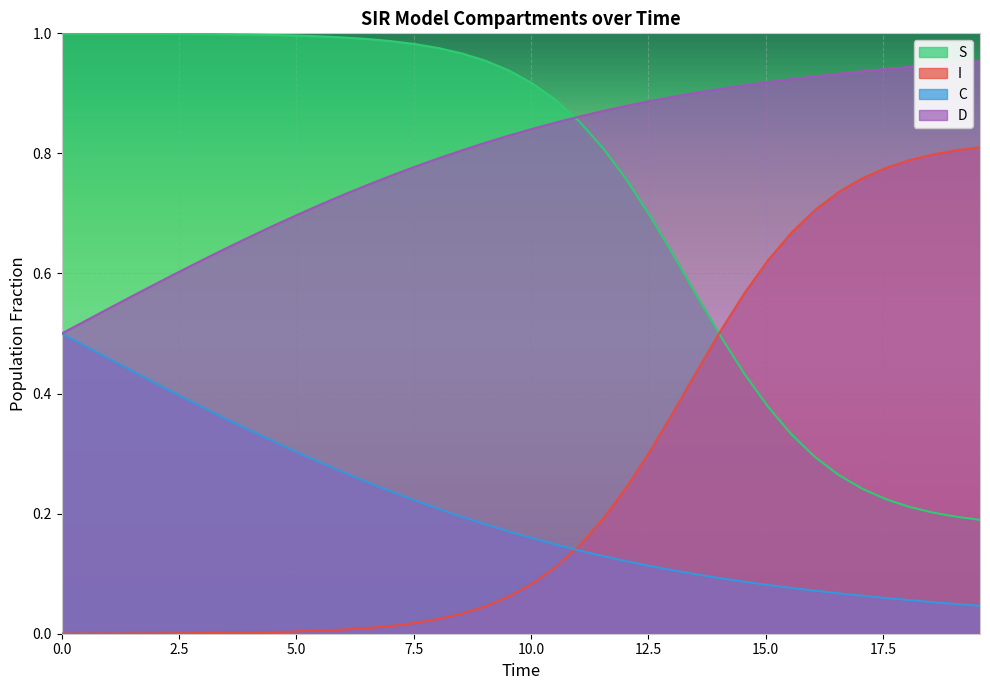

Is the value of D at 15.050167224080267 greater than the value of S at 1.0033444816053512?

No